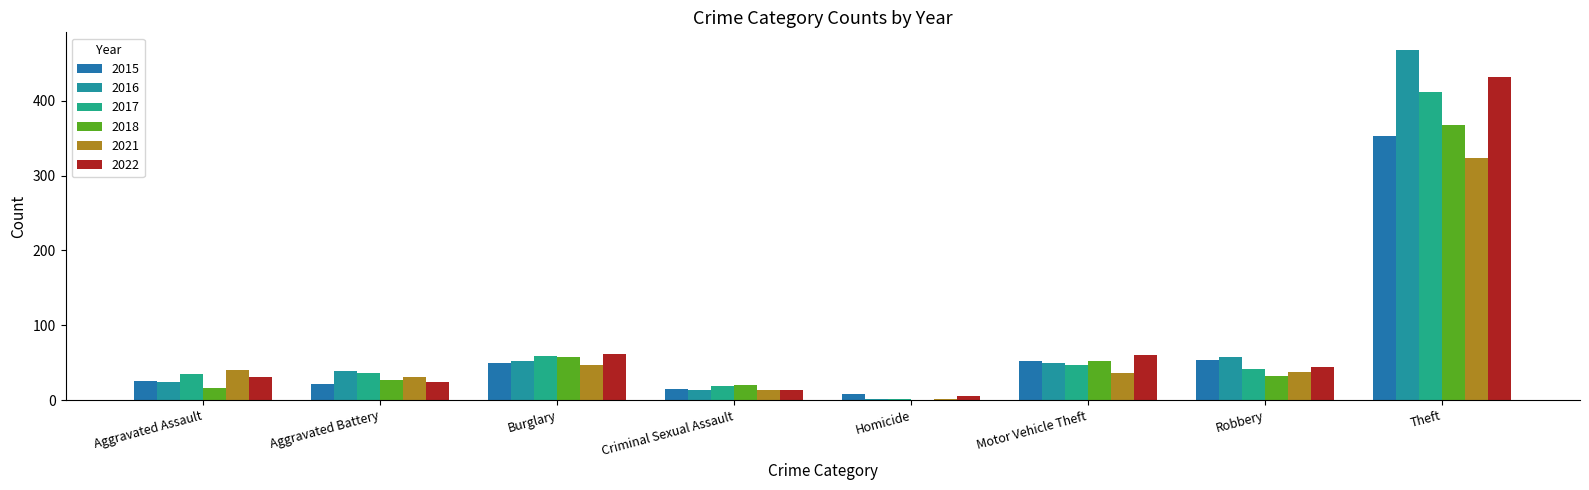

How many distinct data groups are displayed?

6